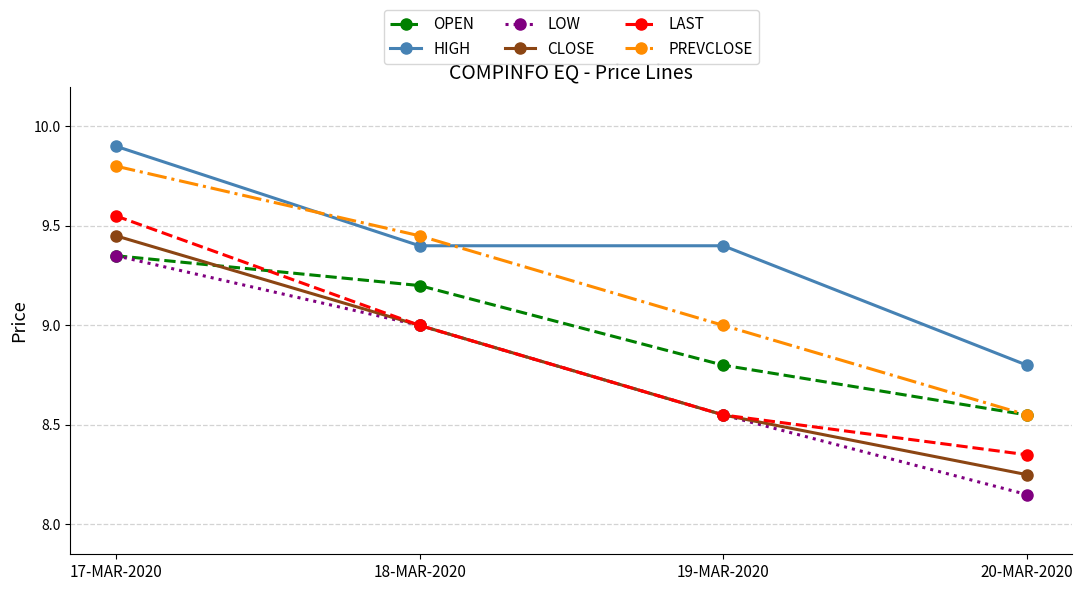

What are all the series names shown in the legend?

OPEN, HIGH, LOW, CLOSE, LAST, PREVCLOSE